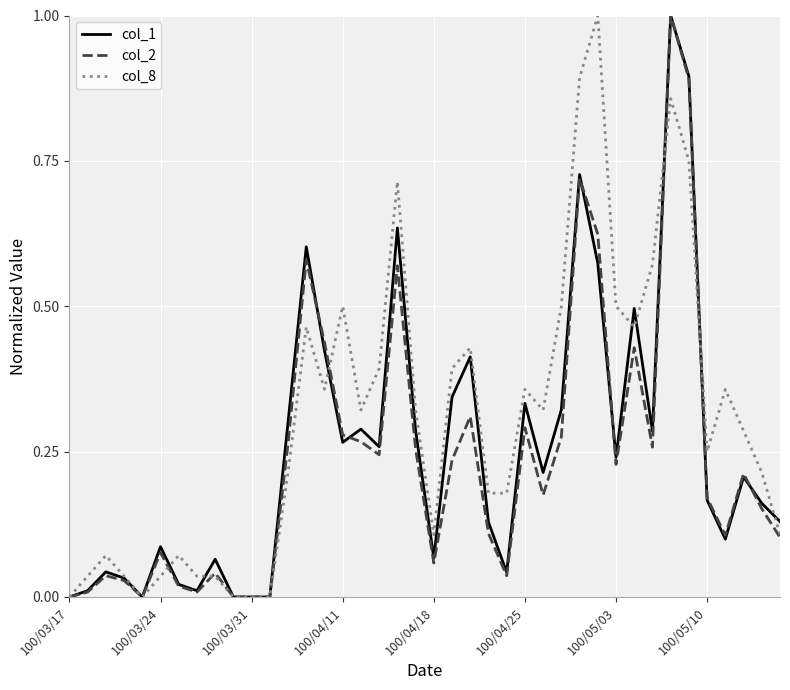

Which series has the largest total across all categories?

col_8